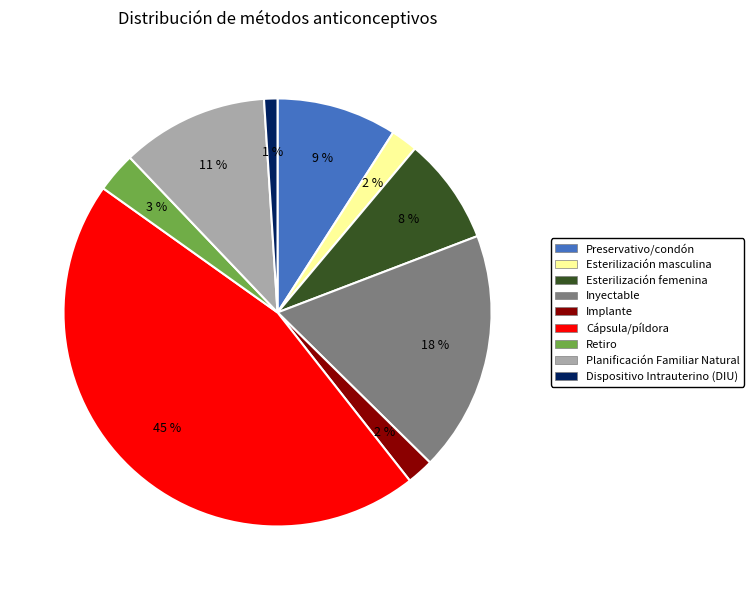

True or false: Preservativo/condón accounts for 9% of the total.

True